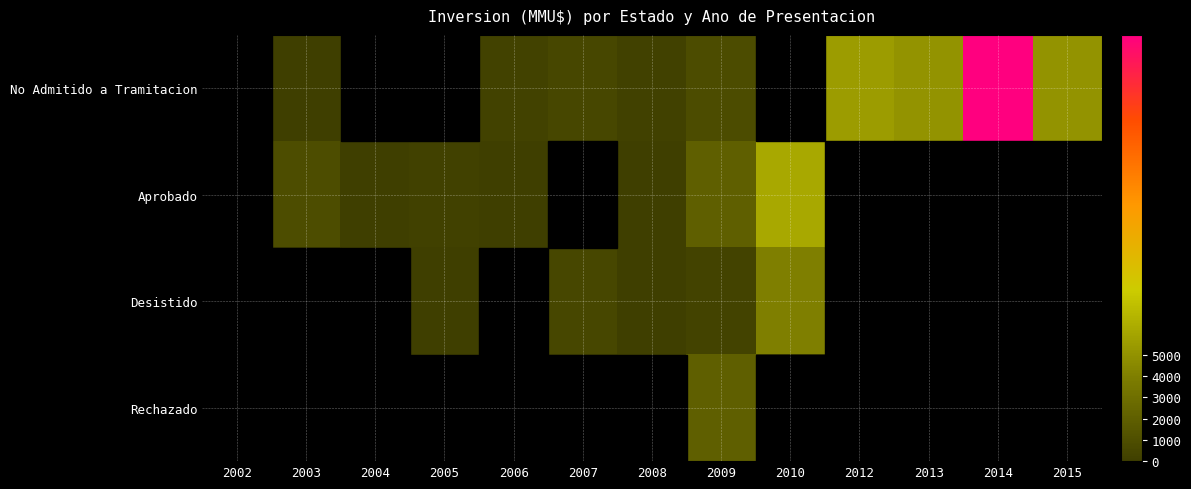

What is the maximum value shown in the chart?

20000